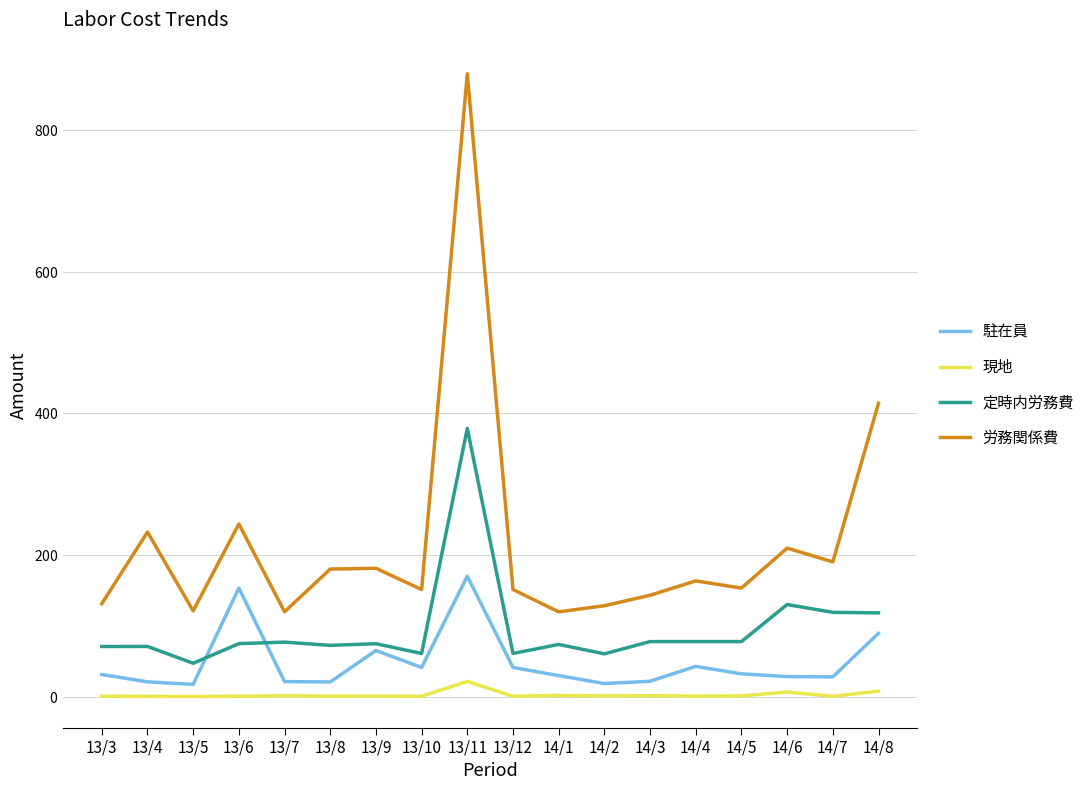

True or false: 現地 and 駐在員 intersect in this chart.

False